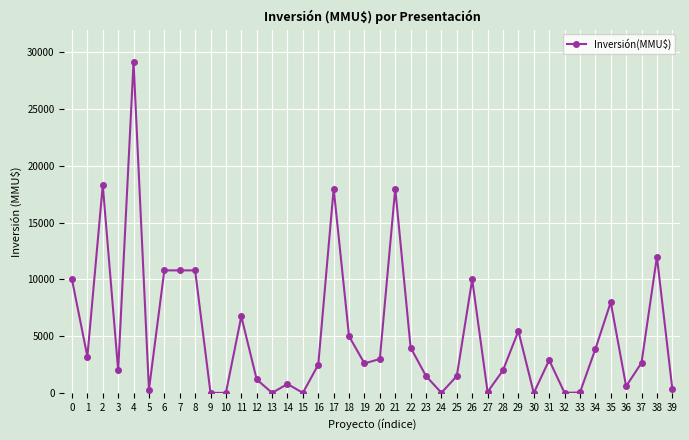

Which category has the highest value across all series?

4